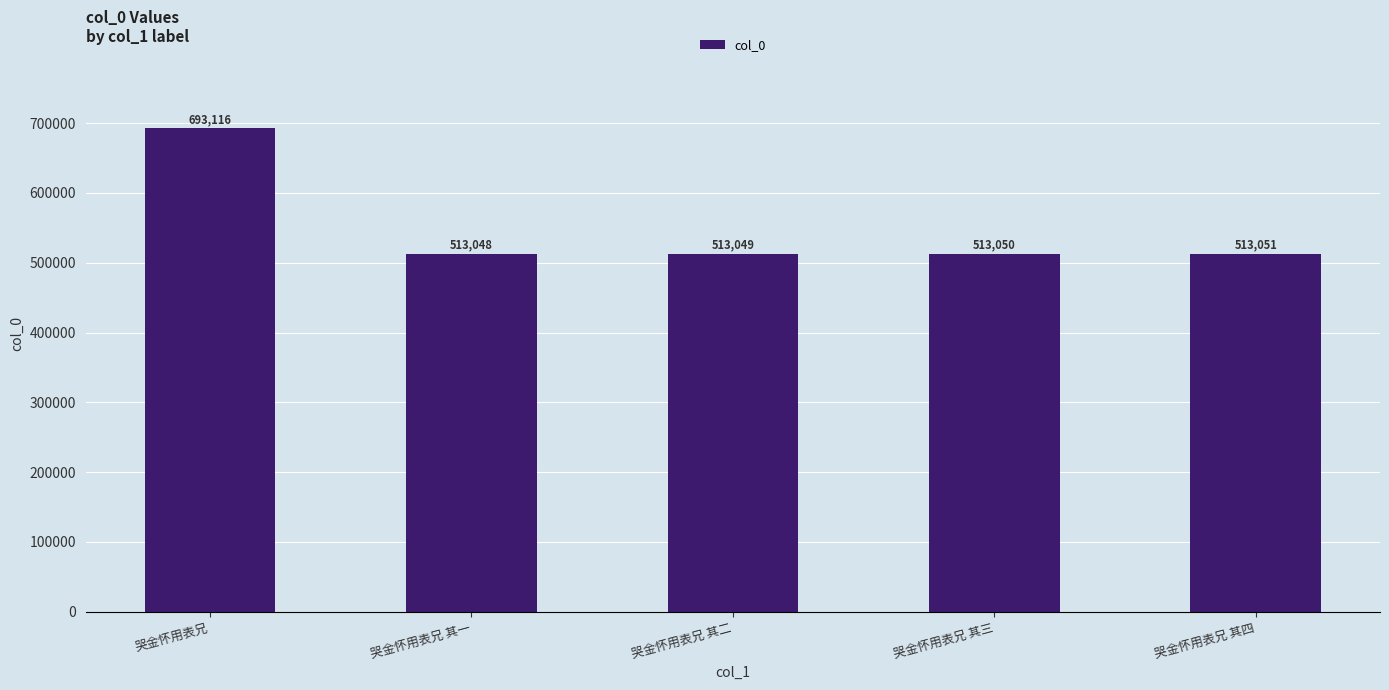

What is the sum of the values at 哭金怀用表兄 其四 and 哭金怀用表兄?

1206167